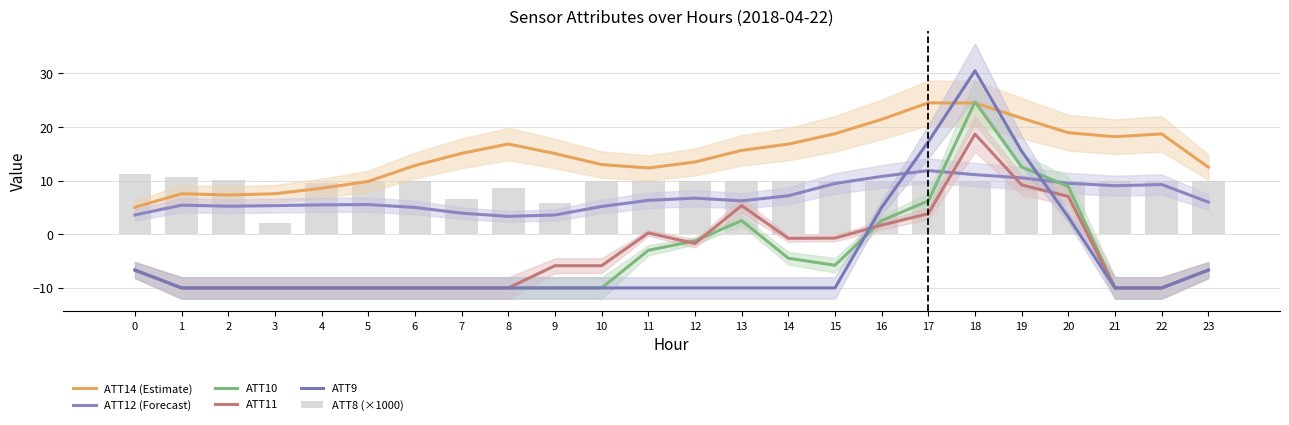

Count the number of data series in this chart.

6